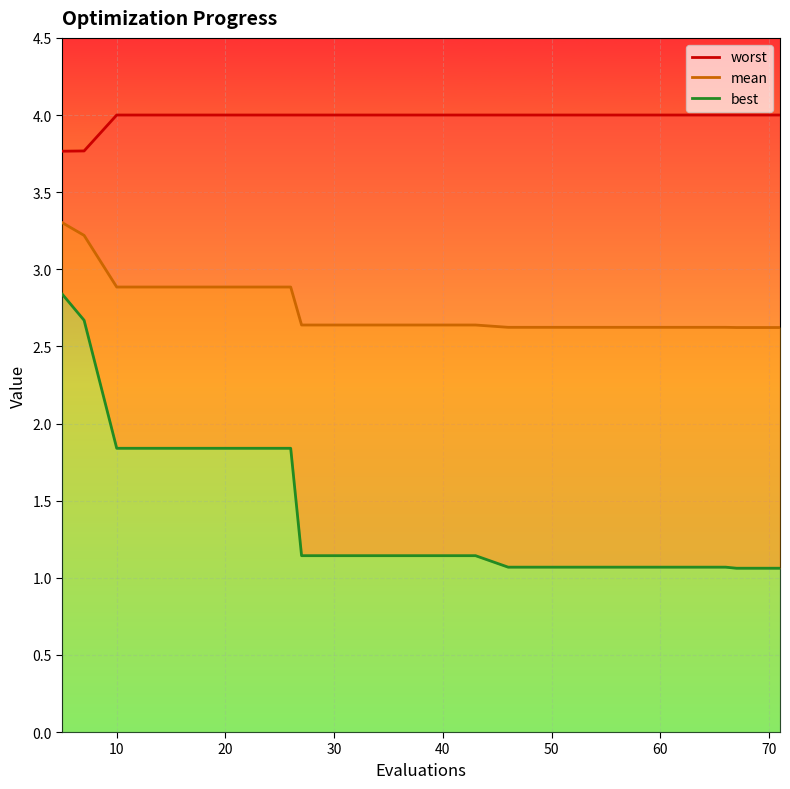

The value of worst at 10 is 4.0. True or false?

True